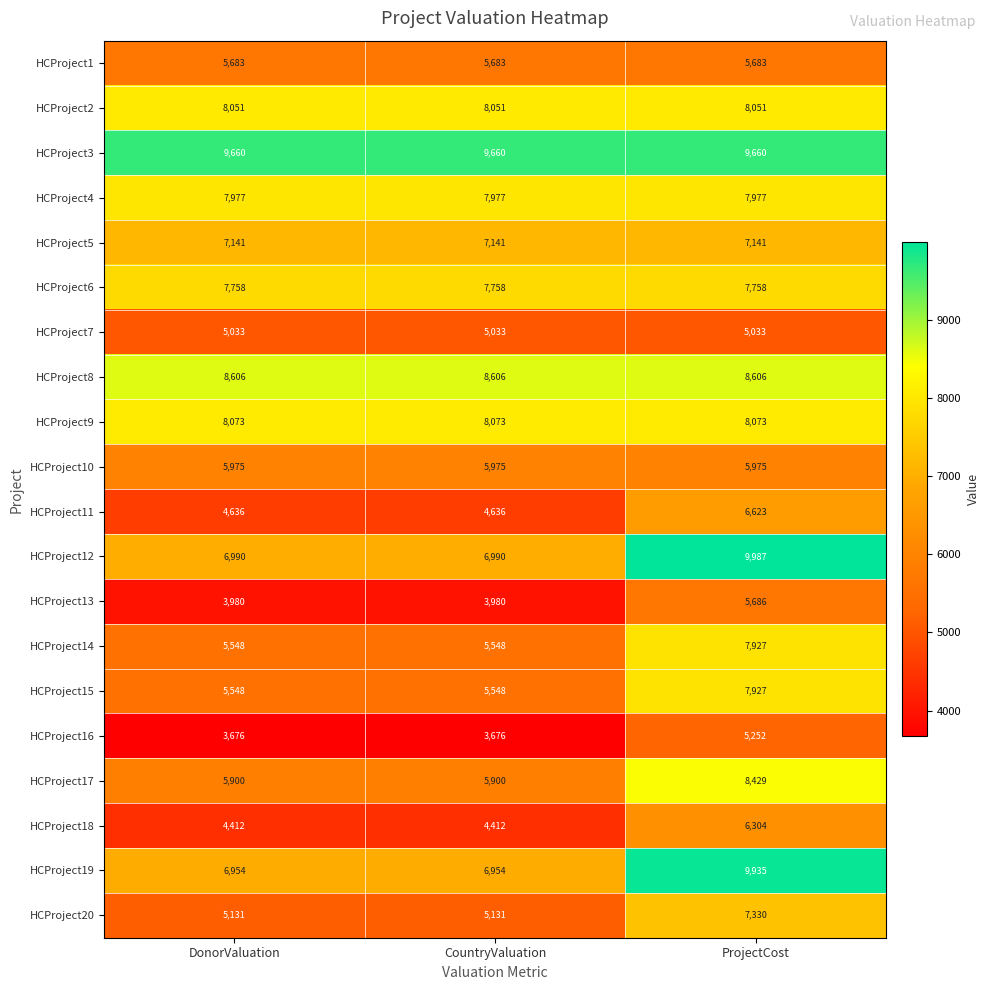

Which series has the largest total across all categories?

HCProject3